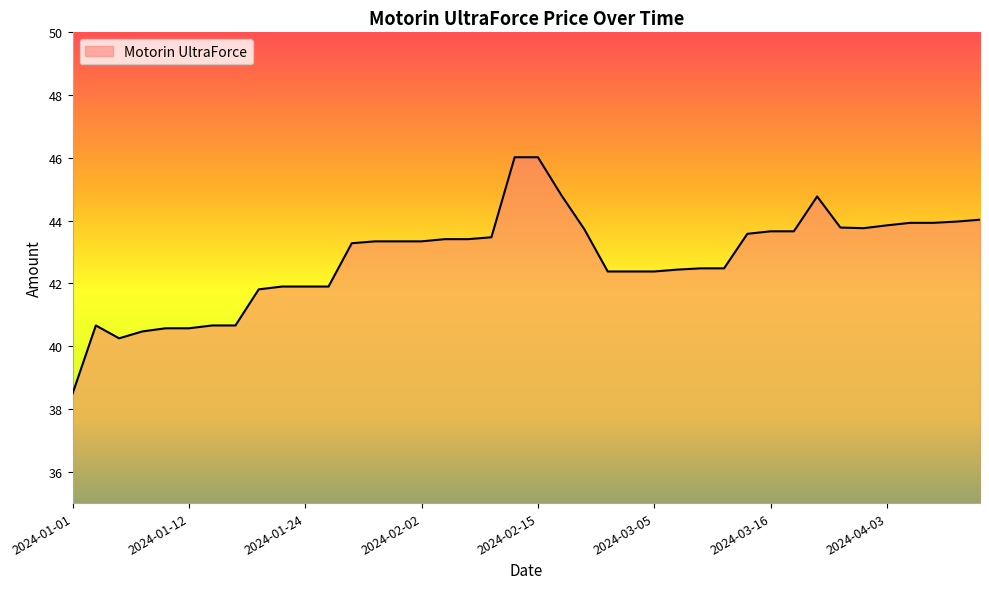

What is the difference between the maximum and minimum values?

7.5